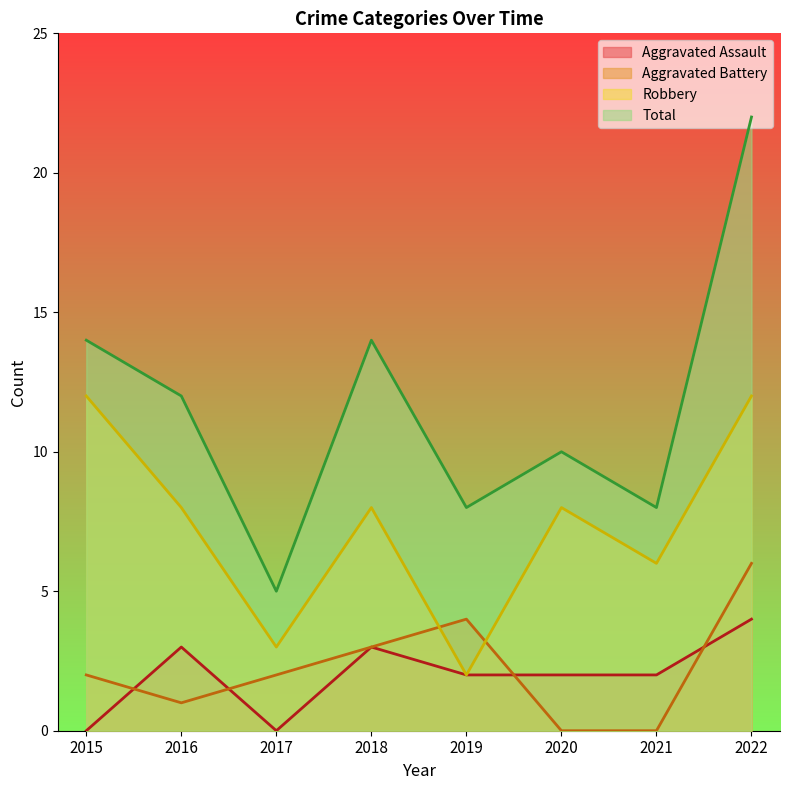

List the labels in order of Robbery value, smallest first.

2019, 2017, 2021, 2016, 2018, 2020, 2015, 2022